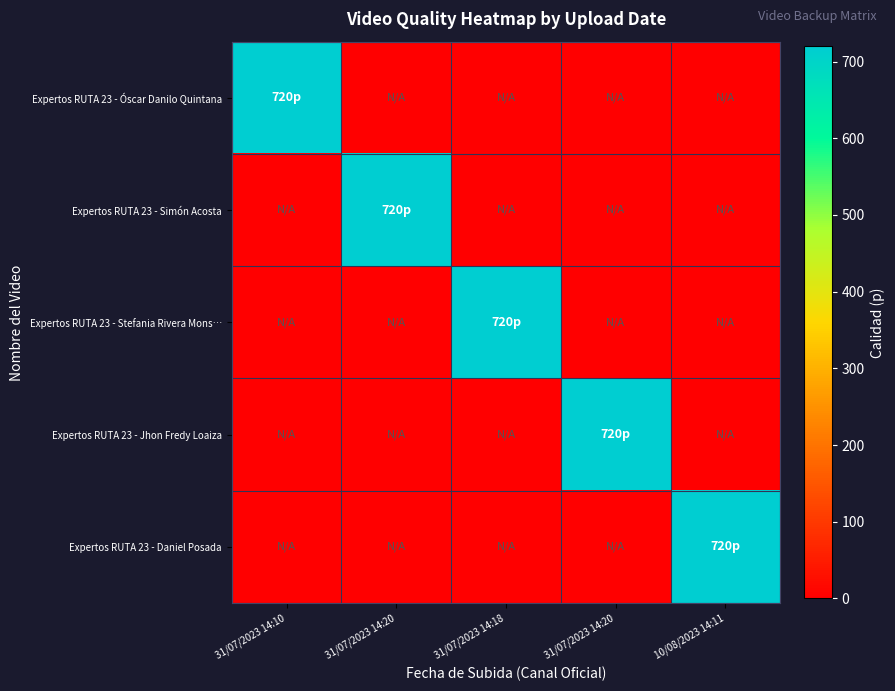

Reading right to left, what are all the values shown in this chart?

Expertos RUTA 23 - Óscar Danilo Quintana: 10/08/2023 14:11=0	31/07/2023 14:20=0	31/07/2023 14:18=0	31/07/2023 14:20=0	31/07/2023 14:10=720
Expertos RUTA 23 - Simón Acosta: 10/08/2023 14:11=0	31/07/2023 14:20=0	31/07/2023 14:18=0	31/07/2023 14:20=720	31/07/2023 14:10=0
Expertos RUTA 23 - Stefania Rivera Mons…: 10/08/2023 14:11=0	31/07/2023 14:20=0	31/07/2023 14:18=720	31/07/2023 14:20=0	31/07/2023 14:10=0
Expertos RUTA 23 - Jhon Fredy Loaiza: 10/08/2023 14:11=0	31/07/2023 14:20=720	31/07/2023 14:18=0	31/07/2023 14:20=0	31/07/2023 14:10=0
Expertos RUTA 23 - Daniel Posada: 10/08/2023 14:11=720	31/07/2023 14:20=0	31/07/2023 14:18=0	31/07/2023 14:20=0	31/07/2023 14:10=0